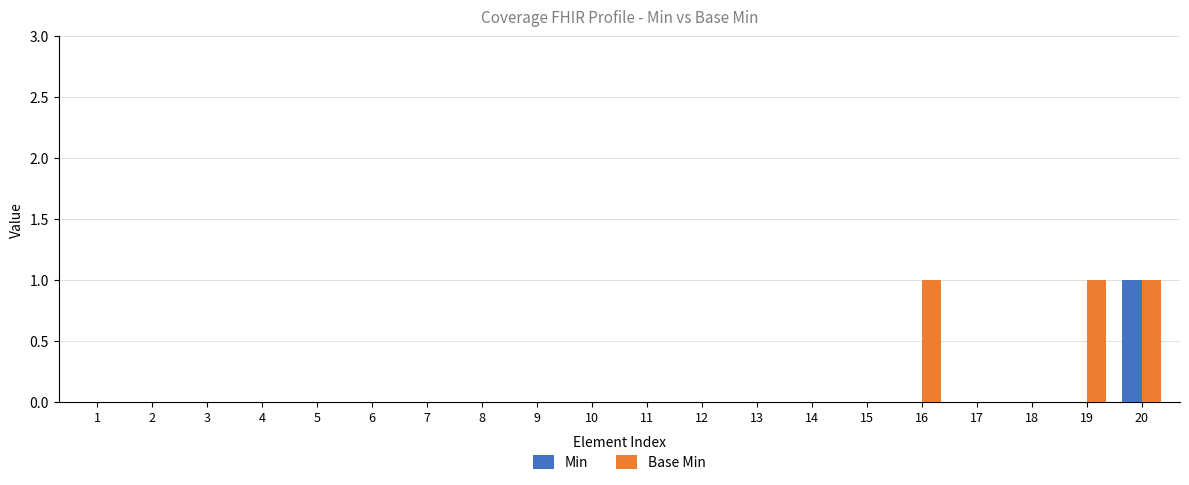

At which label does Min reach its peak?

20